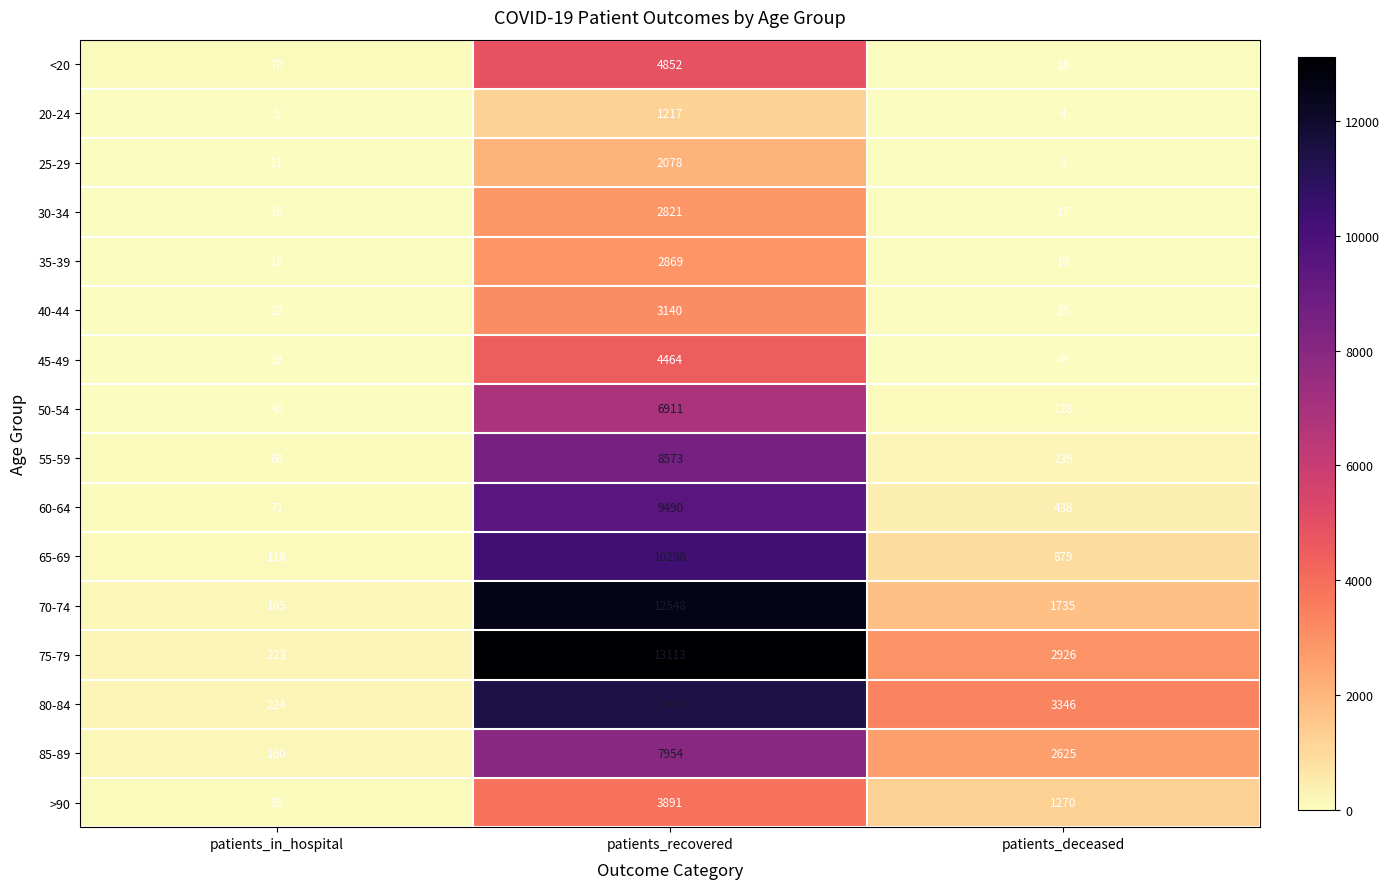

What is the average value of the 45-49 series?

1511